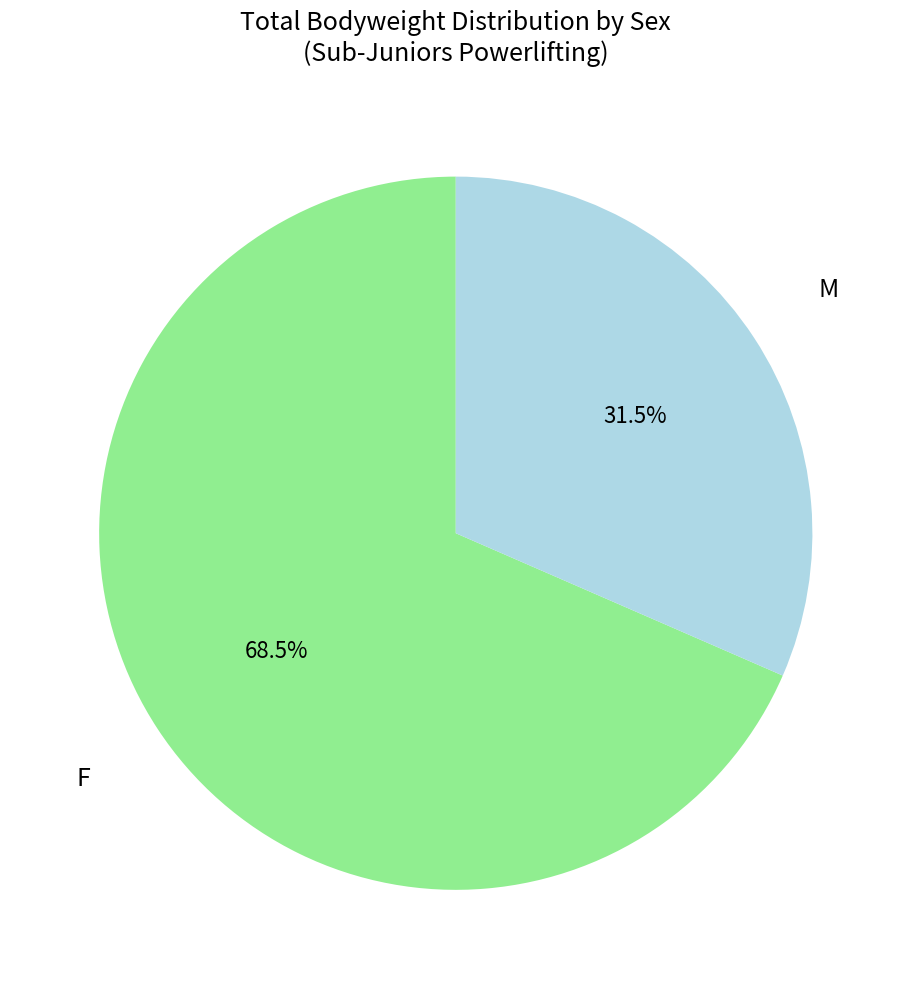

How many segments does this pie chart have?

2